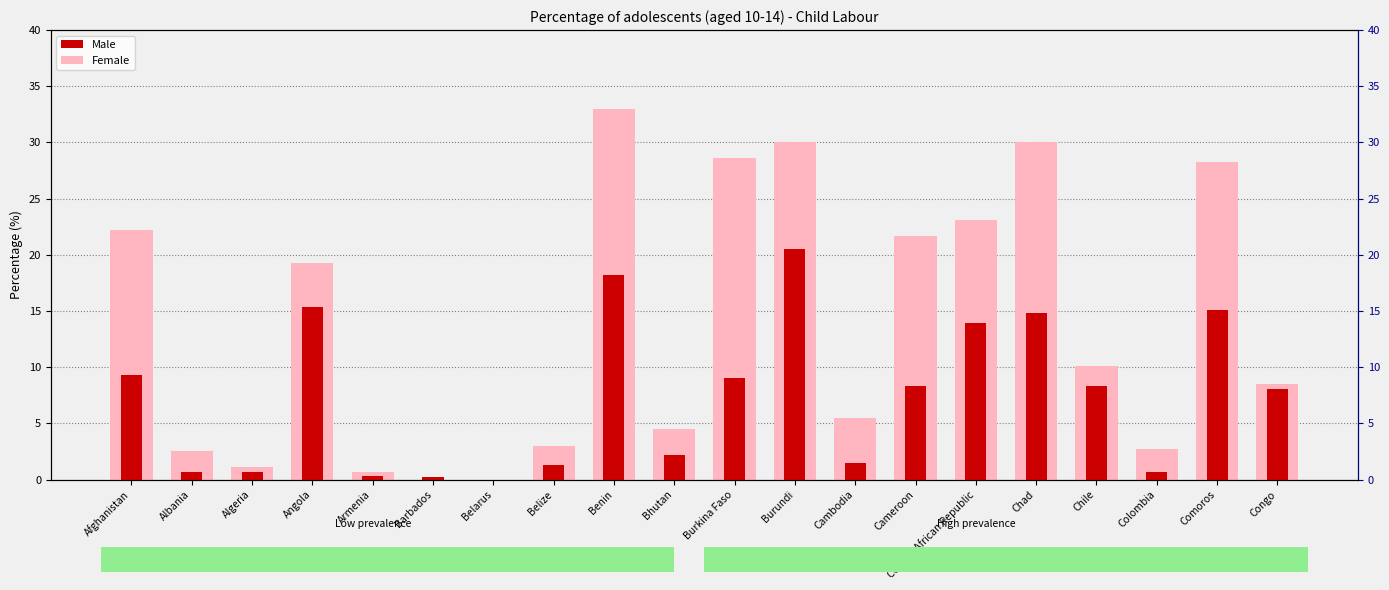

True or false: Female has a value of 33.0 at Benin.

True